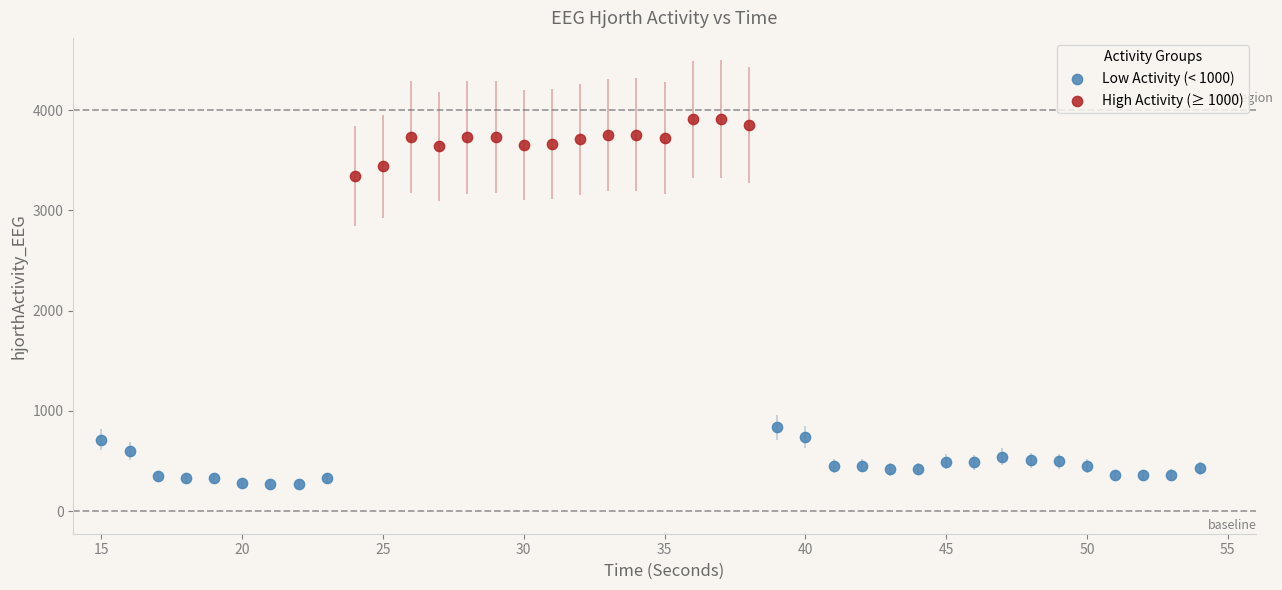

Which series reaches the minimum Y coordinate?

Low Activity (< 1000)